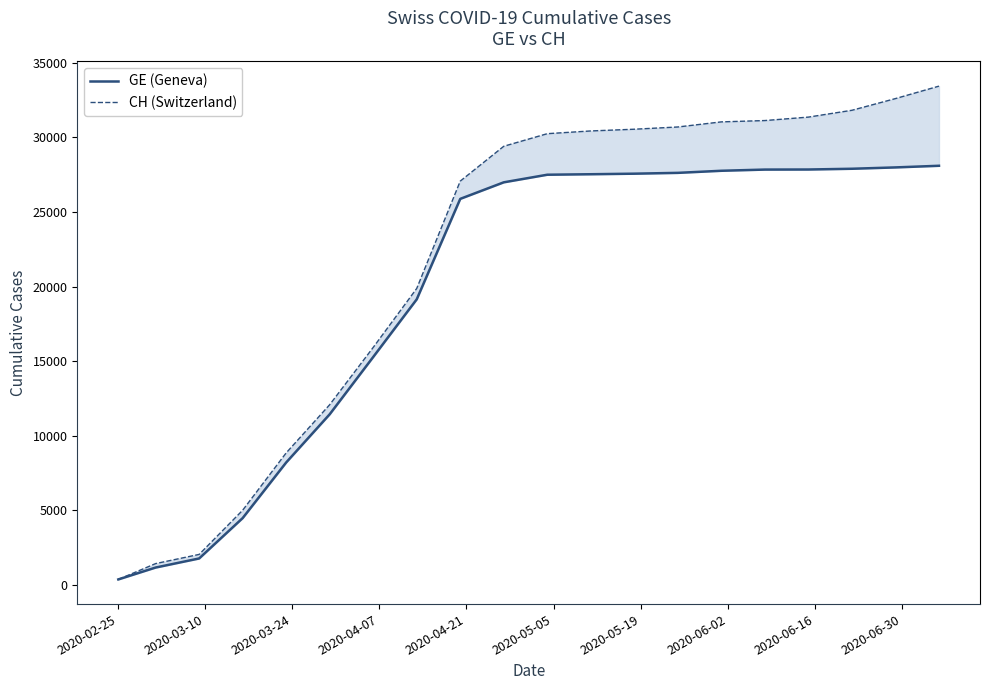

Which series has the largest range (max minus min)?

CH (Switzerland)